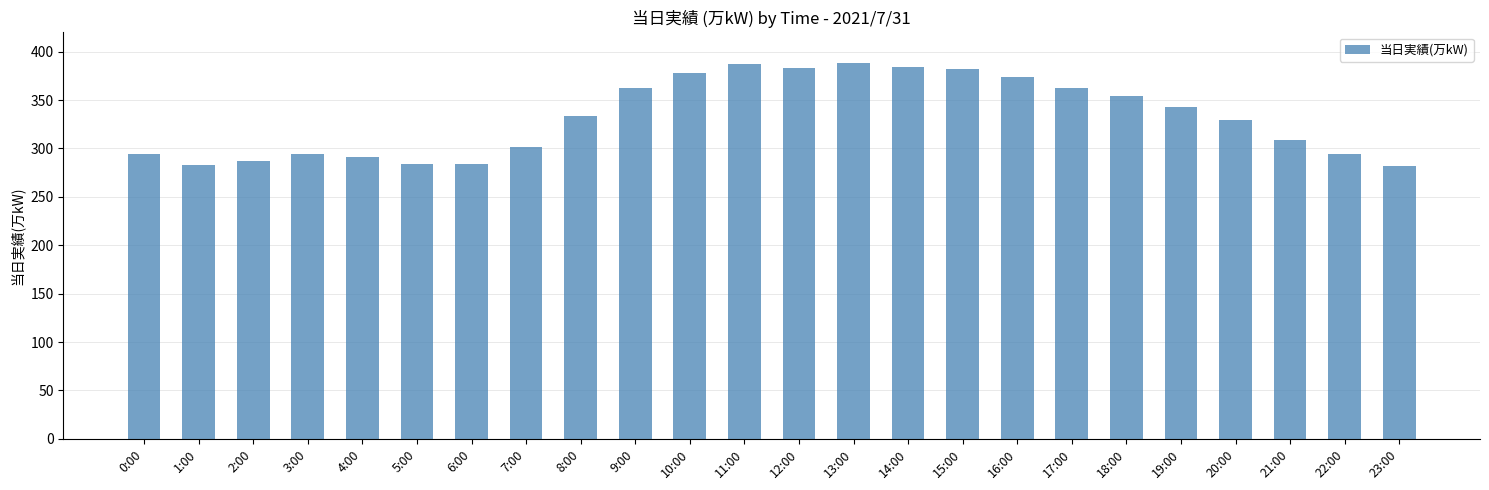

Where is the data nearest to the value 335?

8:00